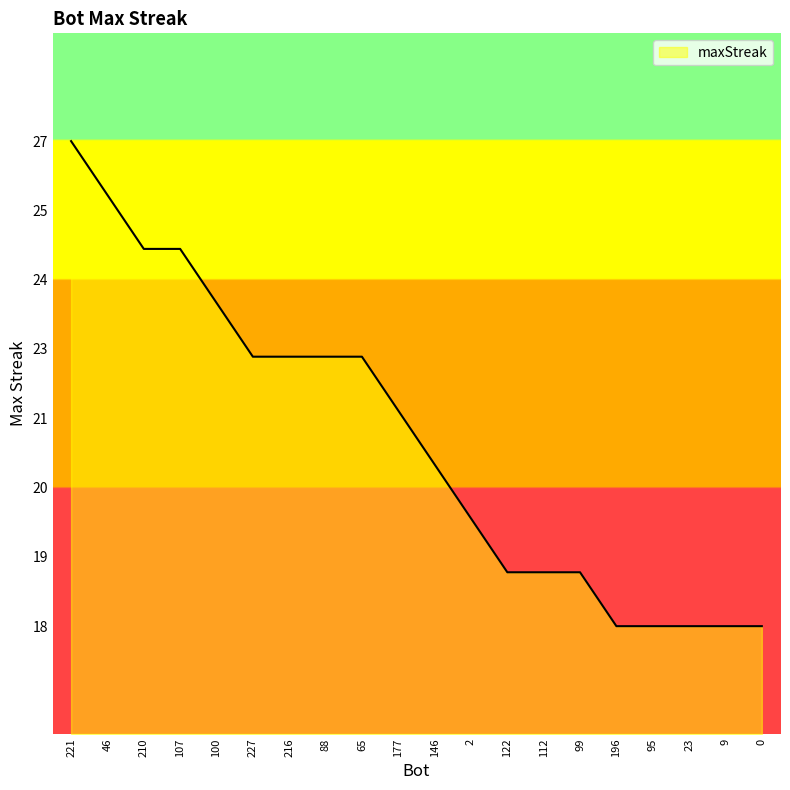

Rank the categories by value from lowest to highest.

196, 95, 23, 9, 0, 122, 112, 99, 2, 146, 177, 227, 216, 88, 65, 100, 210, 107, 46, 221